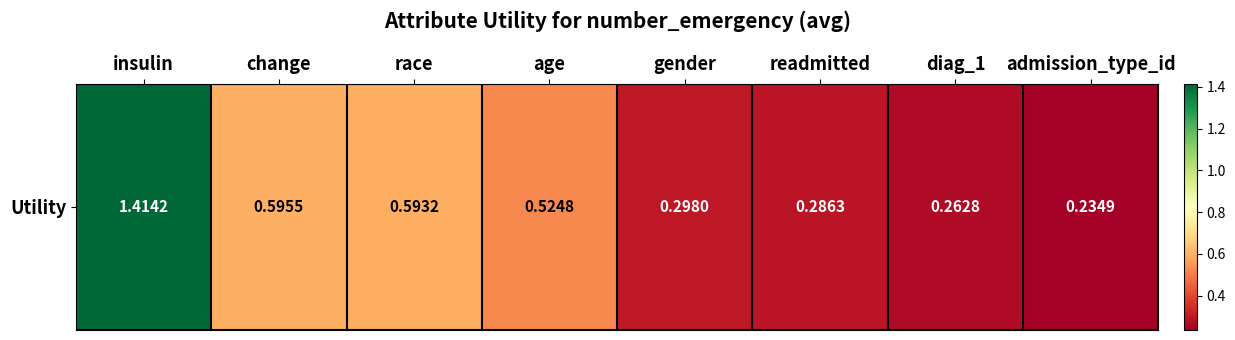

What is the difference between the maximum and minimum values?

1.2